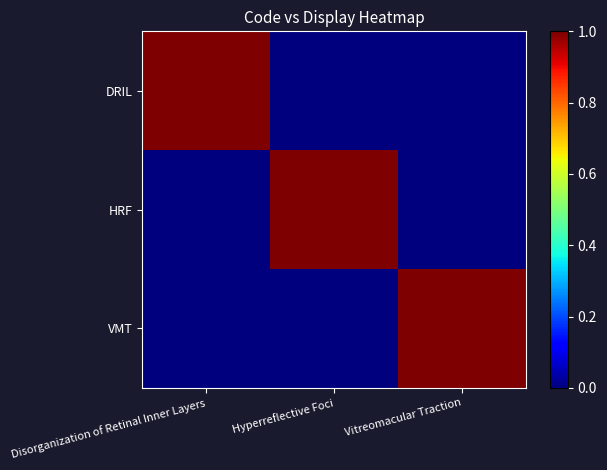

Which label corresponds to the largest value in the chart?

Disorganization of Retinal Inner Layers